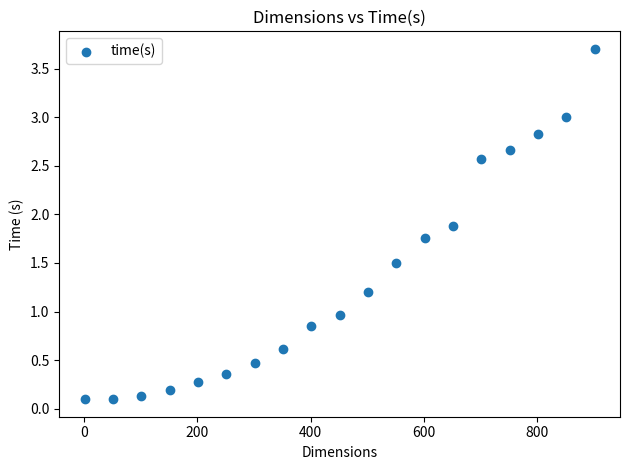

What is the range of Y values (max minus min)?

3.6